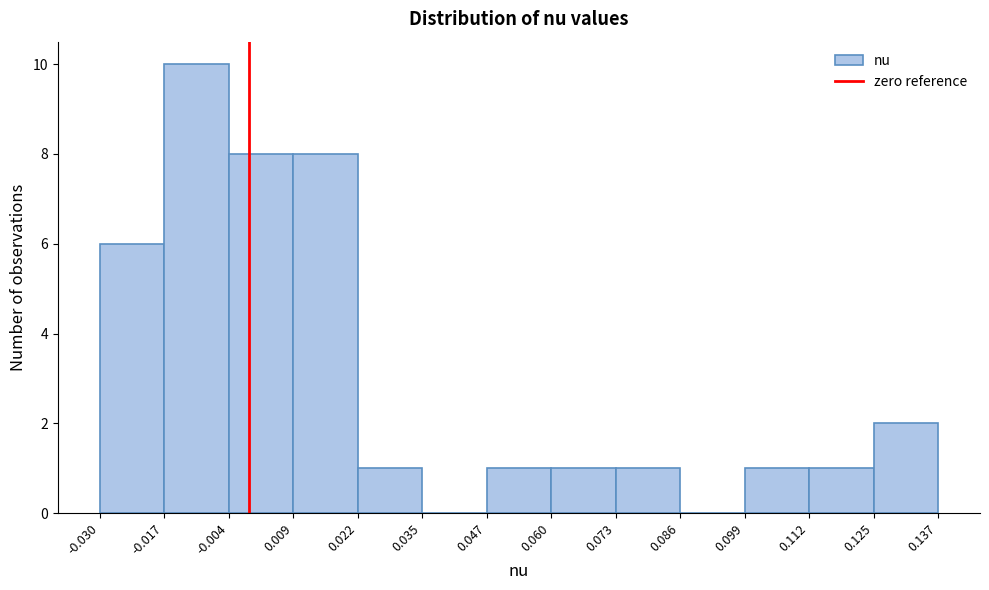

How tall is the bar that spans 0.060 to 0.073 on the x-axis? The values are not printed on the chart, so give them approximately, as read against the axis.

1